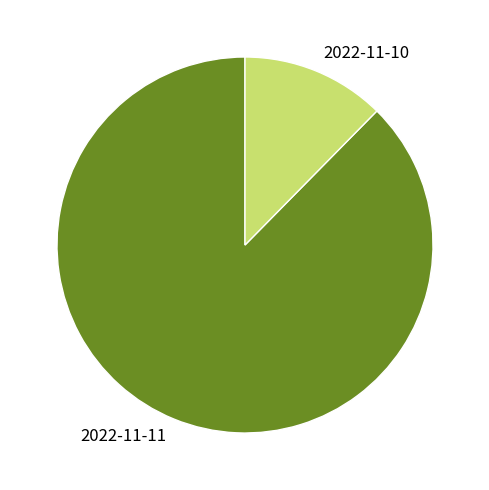

What is the smallest slice in the pie chart?

2022-11-10